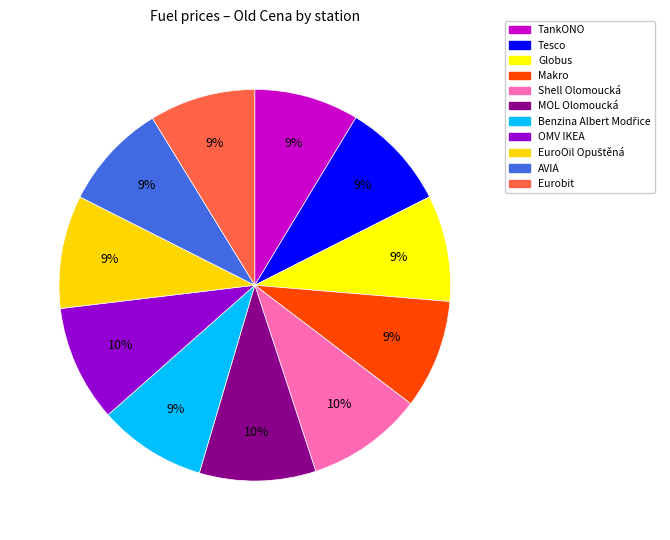

Which slice is the largest?

Shell Olomoucká